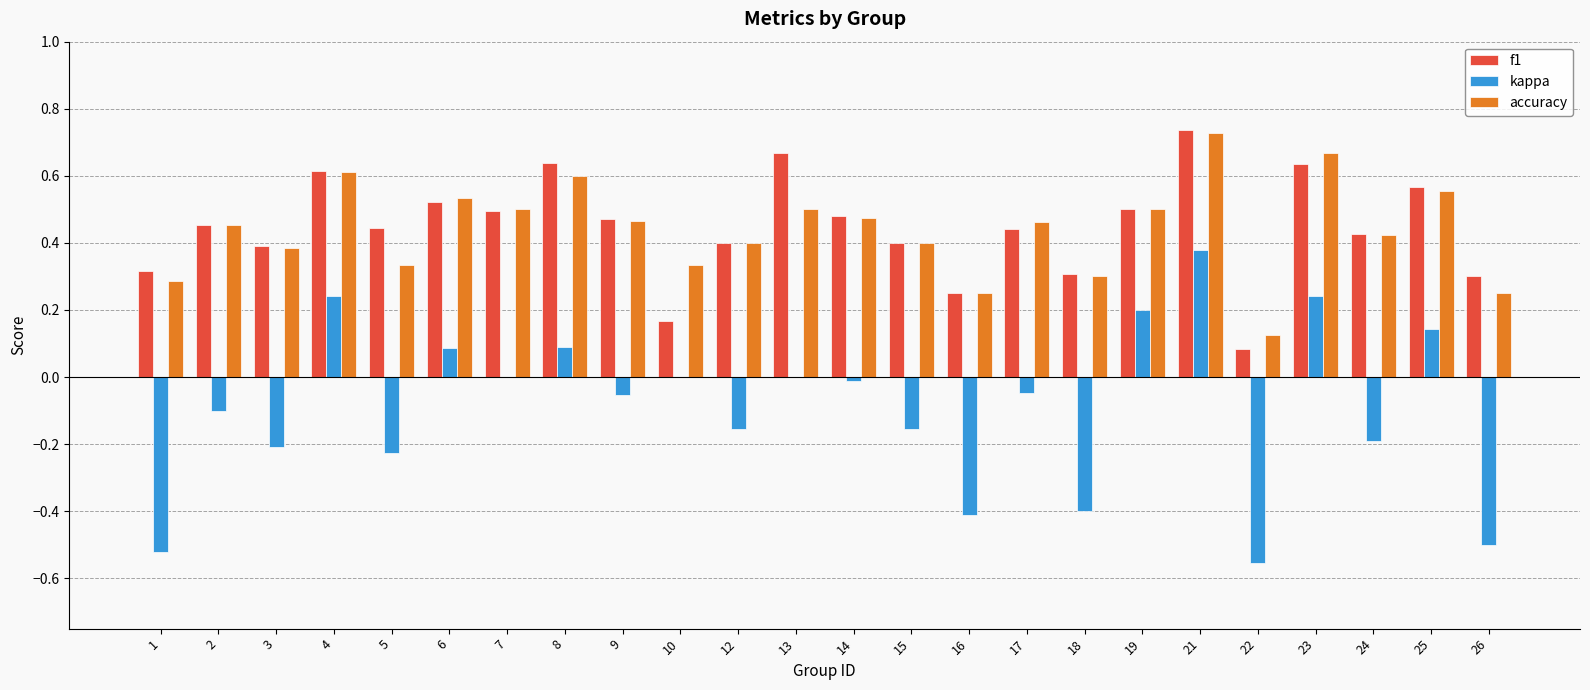

At which label does accuracy reach its peak?

21